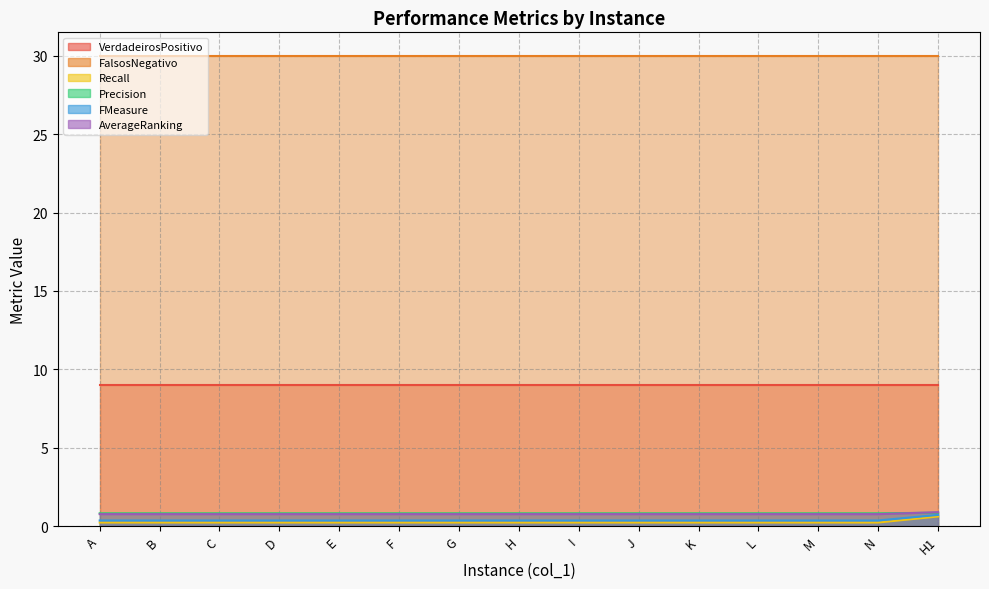

Between G and B, which is larger?

G